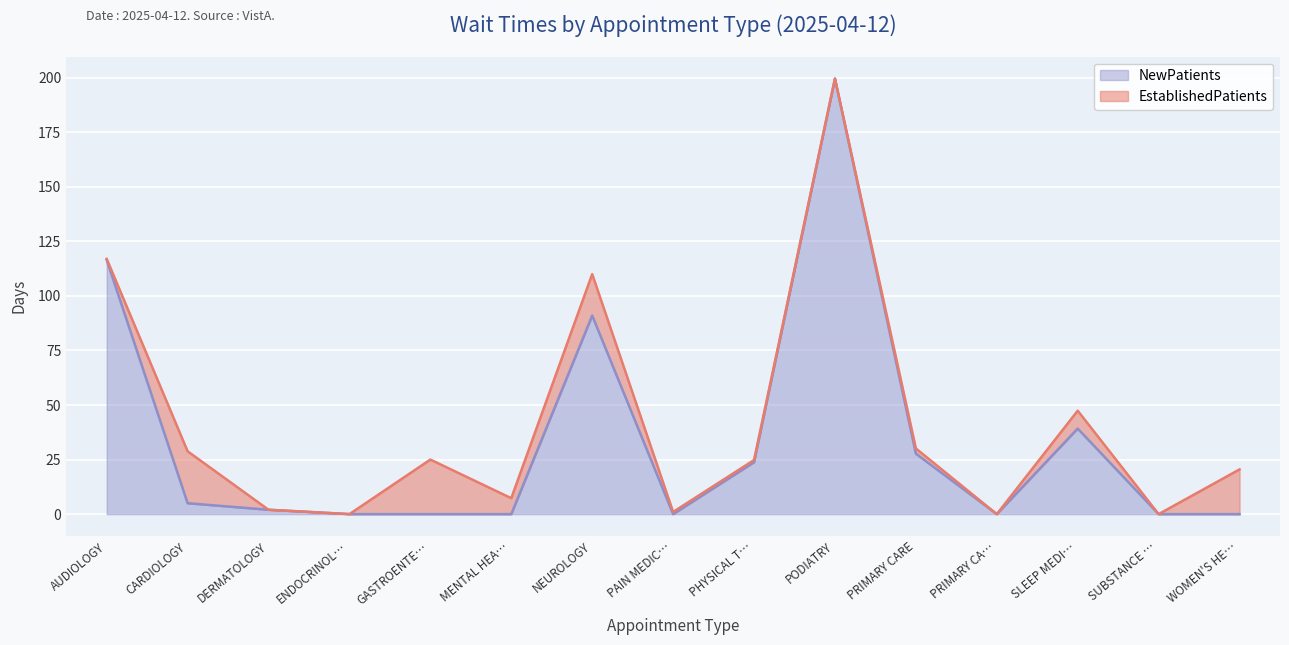

What is the difference between the second highest and minimum values?

116.5